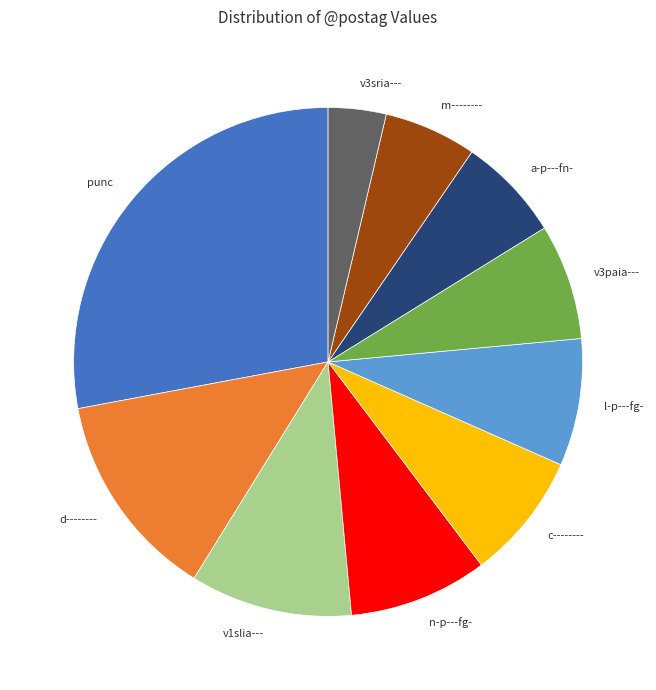

Does punc account for over 50% of the chart?

No